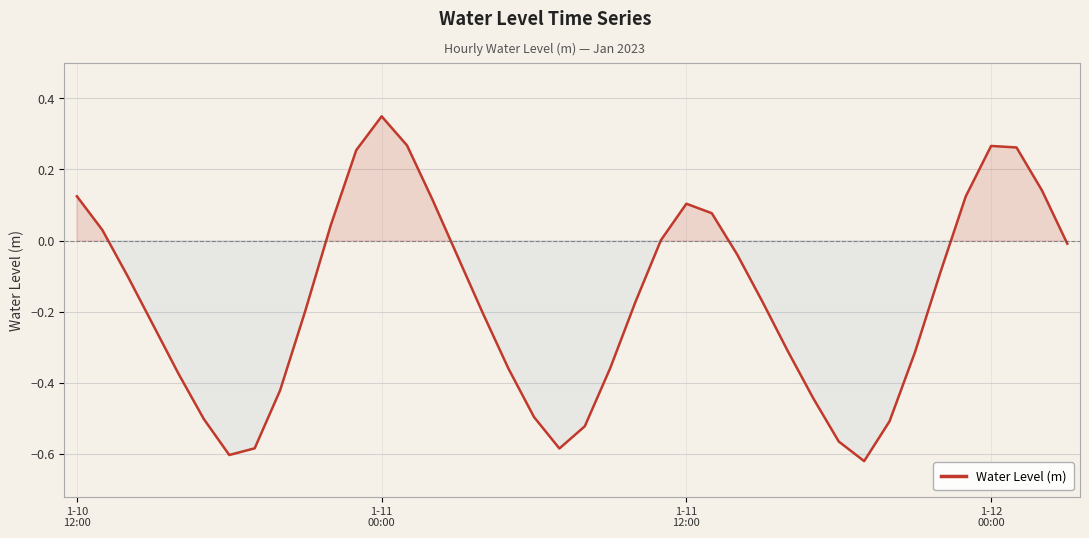

What is the difference between the maximum and minimum values?

1.0